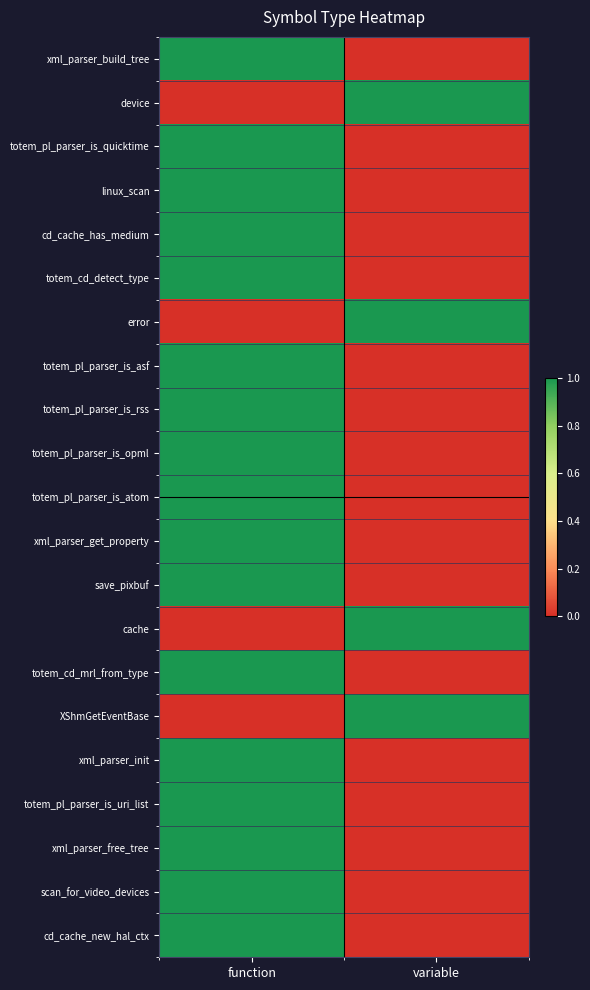

Reading left to right, list all the values displayed in this chart.

xml_parser_build_tree: function=1	variable=0
device: function=0	variable=1
totem_pl_parser_is_quicktime: function=1	variable=0
linux_scan: function=1	variable=0
cd_cache_has_medium: function=1	variable=0
totem_cd_detect_type: function=1	variable=0
error: function=0	variable=1
totem_pl_parser_is_asf: function=1	variable=0
totem_pl_parser_is_rss: function=1	variable=0
totem_pl_parser_is_opml: function=1	variable=0
totem_pl_parser_is_atom: function=1	variable=0
xml_parser_get_property: function=1	variable=0
save_pixbuf: function=1	variable=0
cache: function=0	variable=1
totem_cd_mrl_from_type: function=1	variable=0
XShmGetEventBase: function=0	variable=1
xml_parser_init: function=1	variable=0
totem_pl_parser_is_uri_list: function=1	variable=0
xml_parser_free_tree: function=1	variable=0
scan_for_video_devices: function=1	variable=0
cd_cache_new_hal_ctx: function=1	variable=0